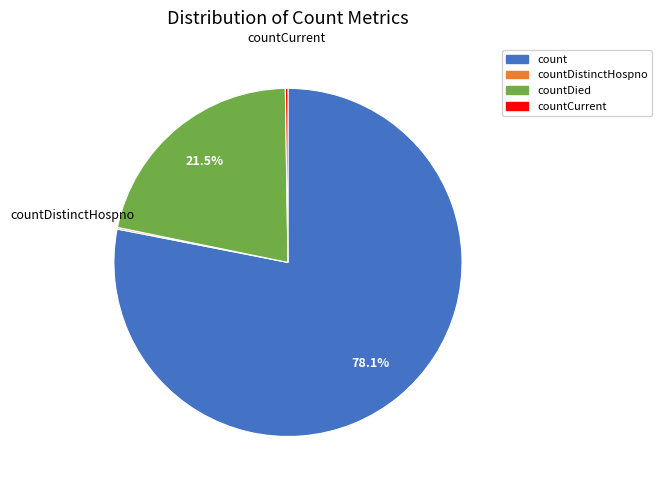

Does any single category account for the majority?

Yes